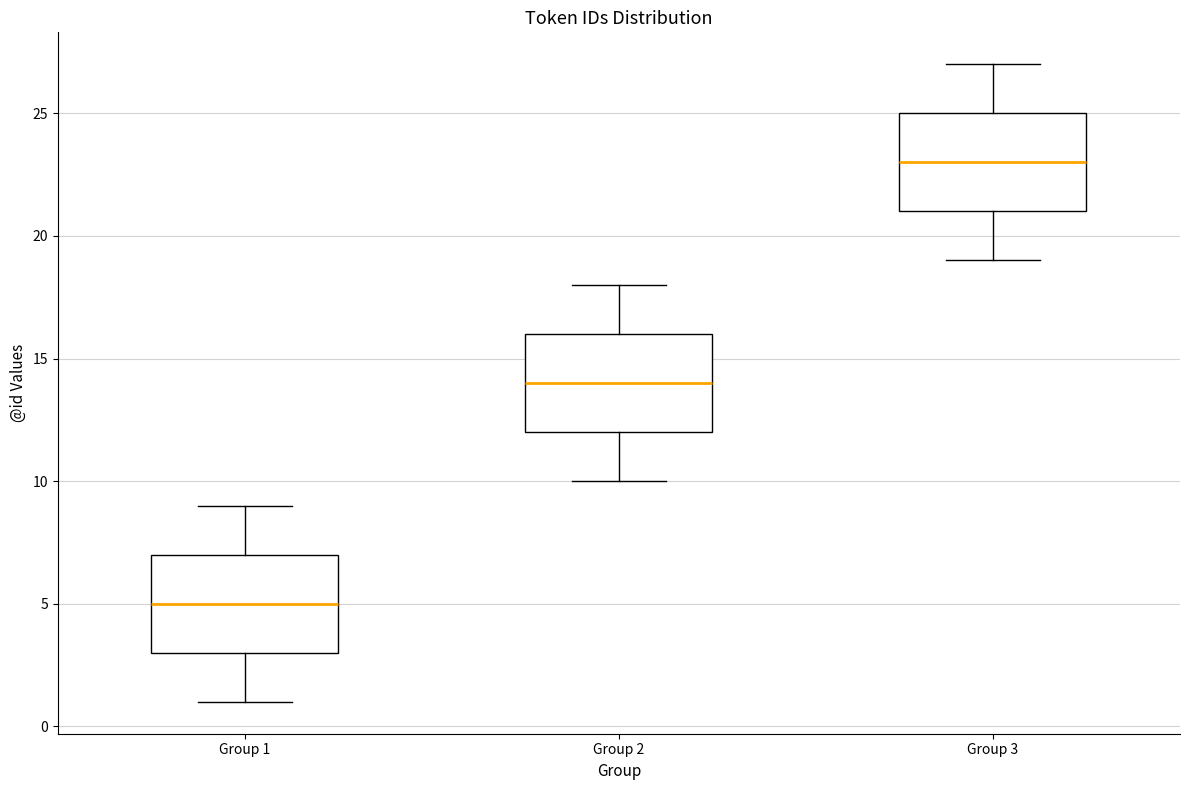

Which box has the lowest median line?

Group 1